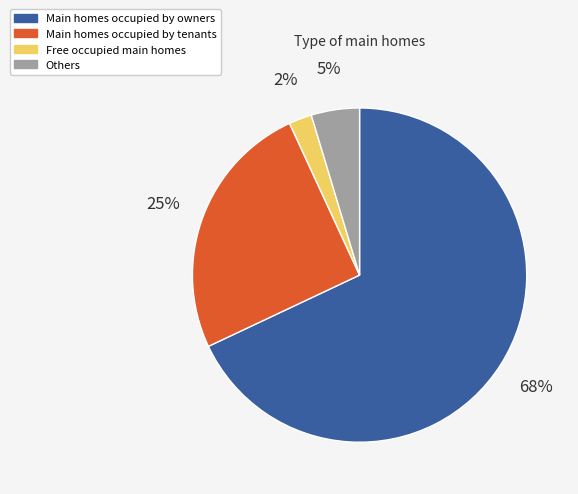

To the nearest percent, what is the average slice percentage?

25%